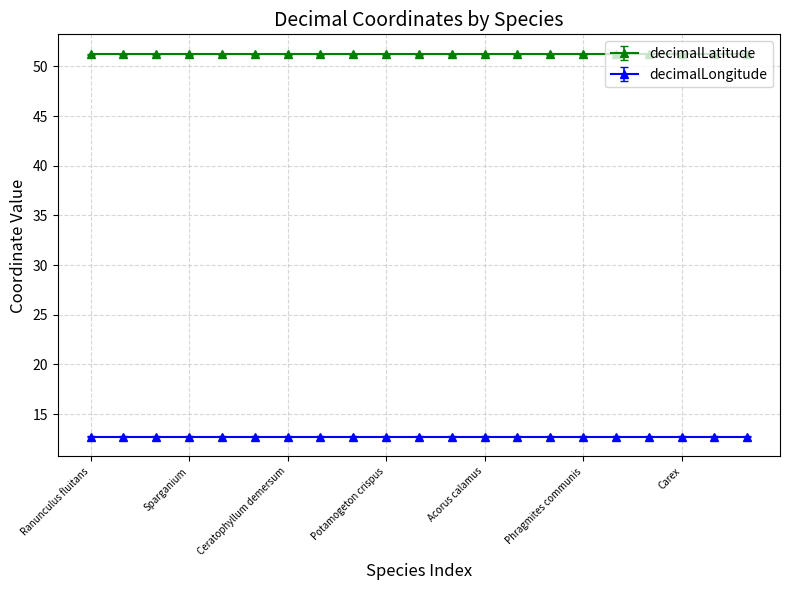

At which category does the chart reach its peak across all series?

Ranunculus fluitans